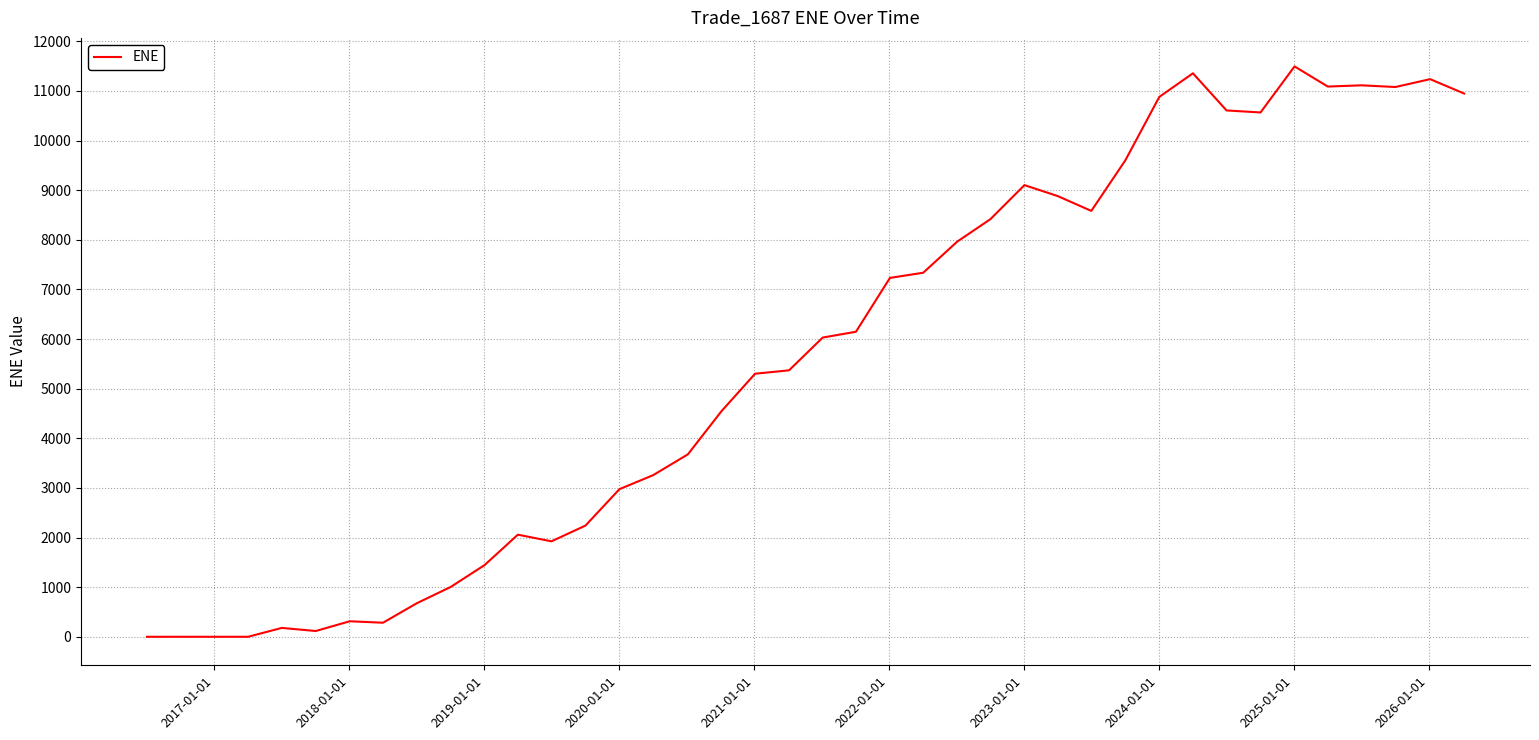

What is the difference between the maximum and minimum values?

11494.2